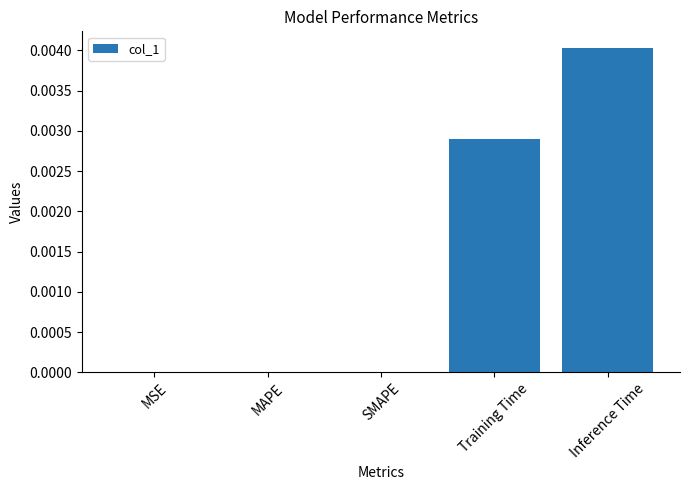

How many series are shown in this chart?

1